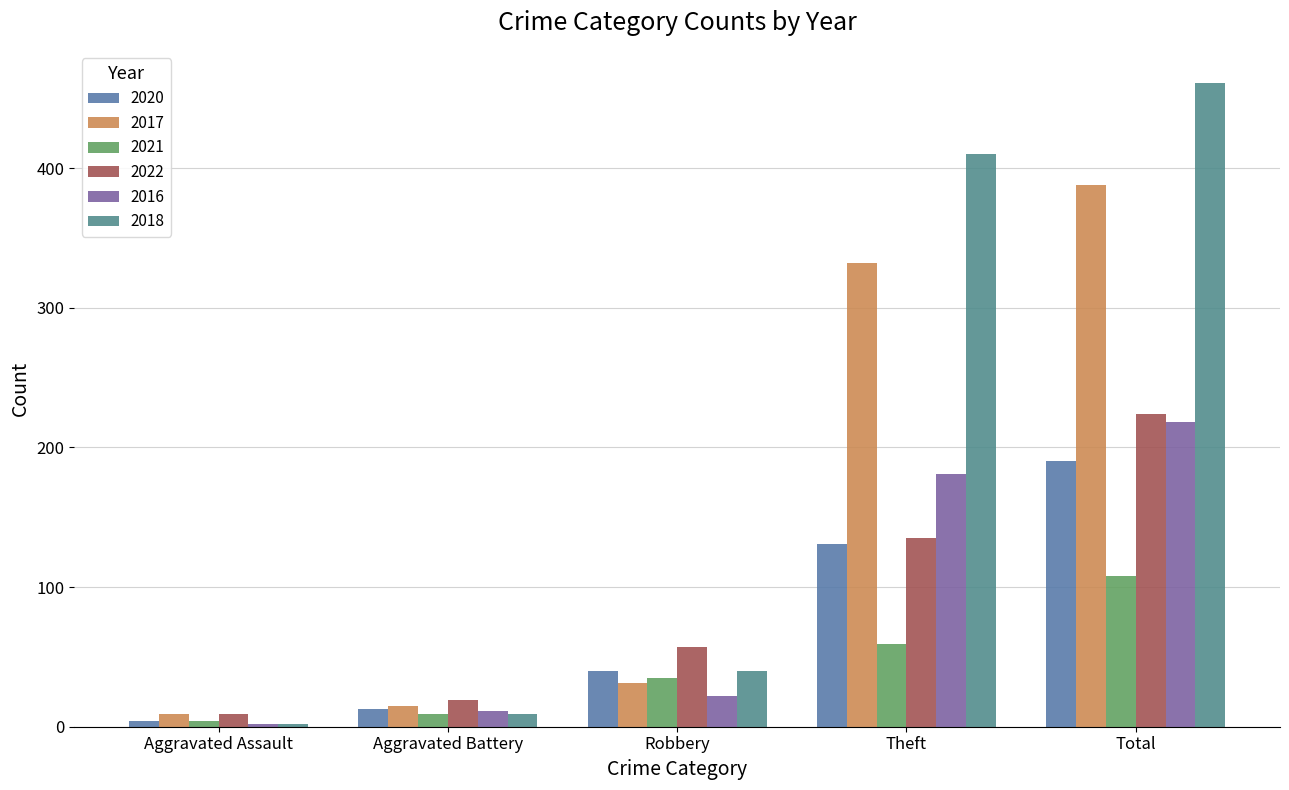

The value of 2016 at Theft is 181. True or false?

True